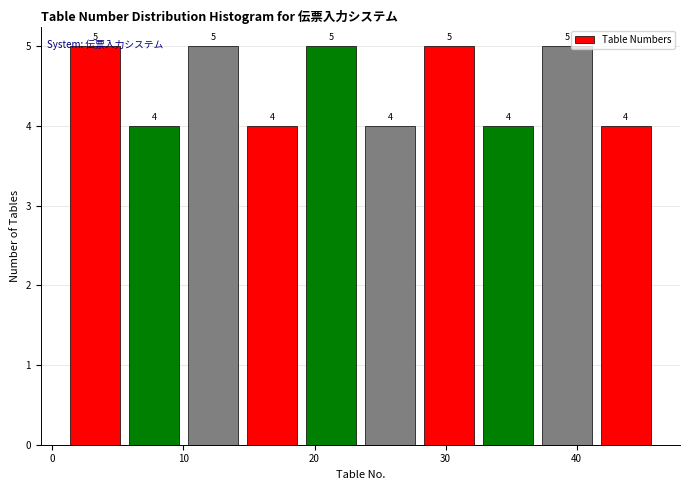

What is the height of the bar covering 5.5 to 10.0 on the x-axis? The bar edges are not printed on the chart, so give them approximately, as read against the axis.

4